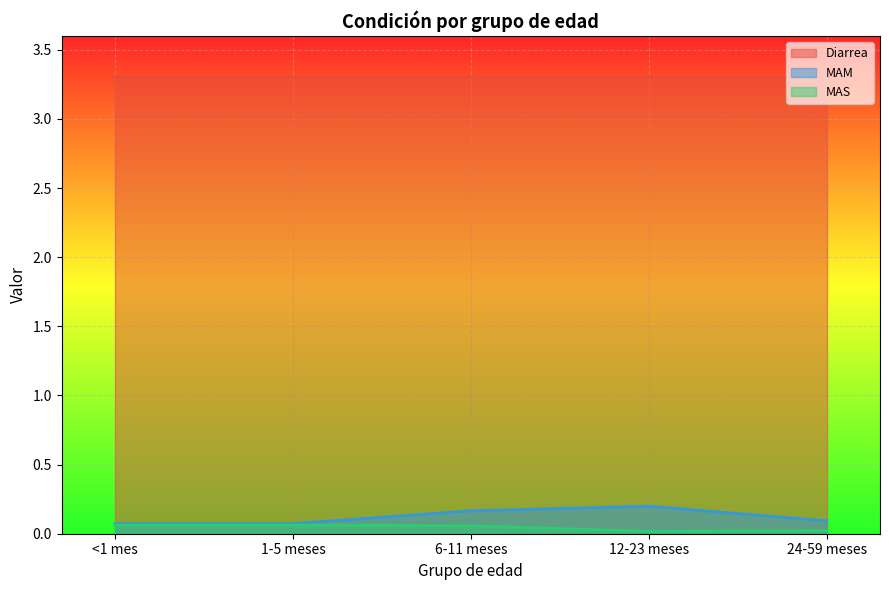

How many interior local peaks does the MAM series have?

1